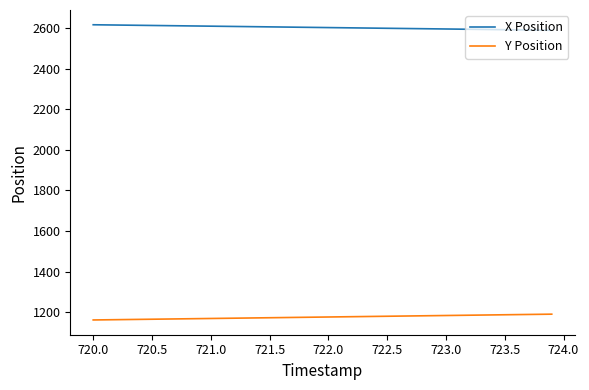

True or false: Y Position and X Position intersect in this chart.

False